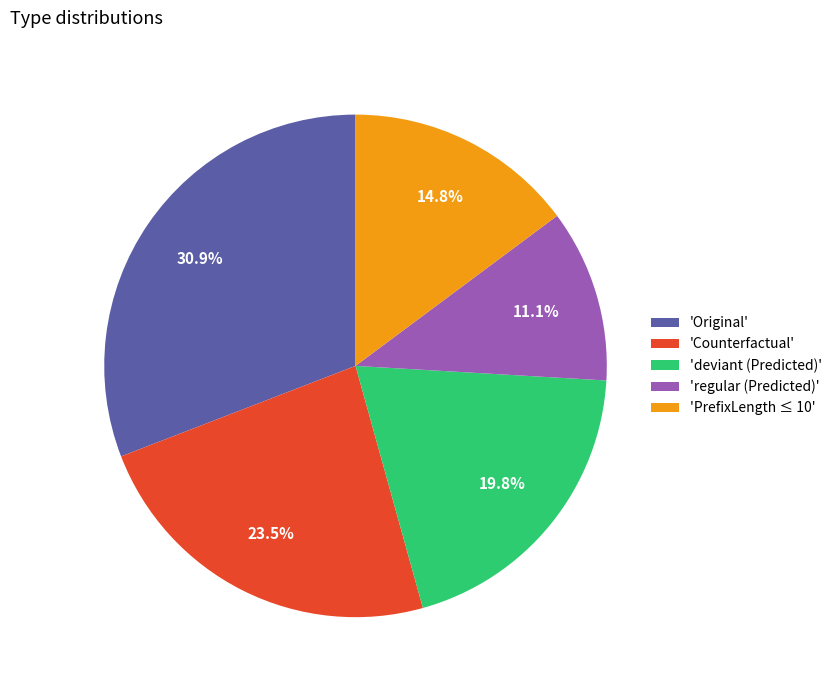

Which slice is the largest?

'Original'